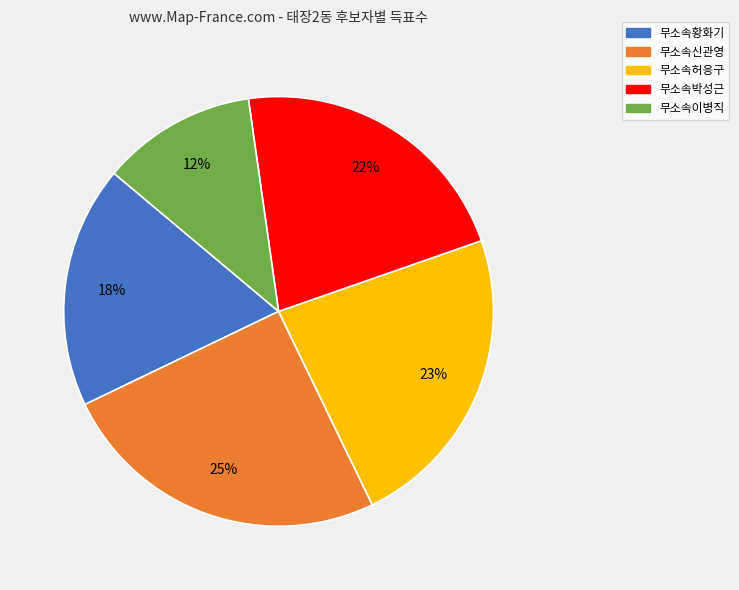

Which slice is the smallest?

무소속이병직